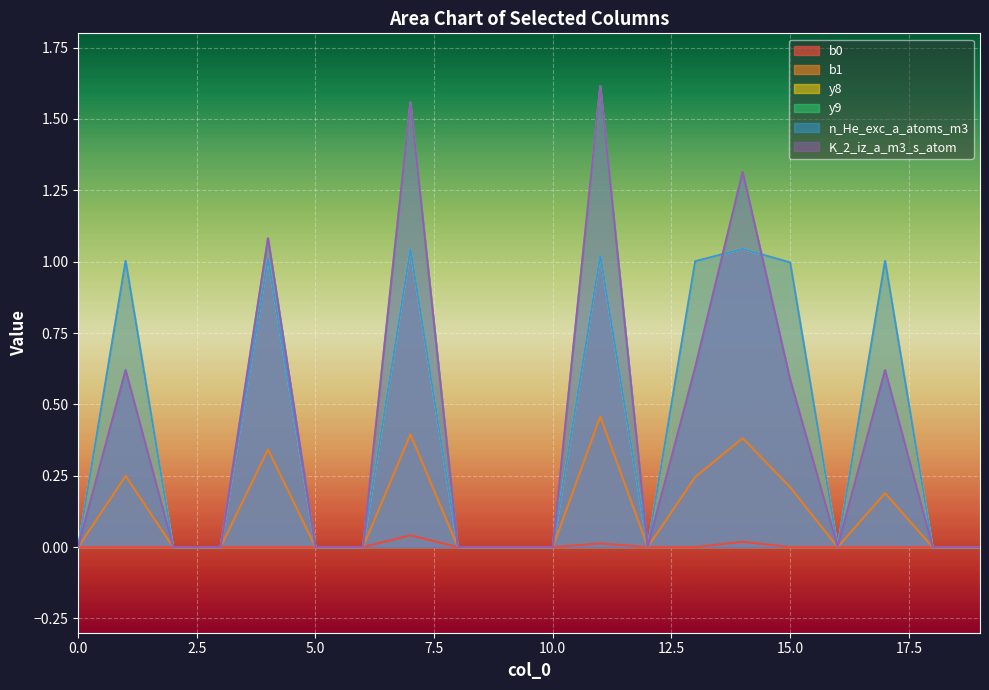

Reading left to right, transcribe all the data shown in this chart.

b0: 0=0.0	1=0.0	2=0.0	3=0.0	4=0.0	5=0.0	6=0.0	7=0.0	8=0.0	9=0.0	10=0.0	11=0.0	12=0.0	13=0.0	14=0.0	15=0.0	16=0.0	17=0.0	18=0.0	19=0.0
b1: 0=0.0	1=0.2	2=0.0	3=0.0	4=0.3	5=0.0	6=0.0	7=0.4	8=0.0	9=0.0	10=0.0	11=0.5	12=0.0	13=0.2	14=0.4	15=0.2	16=0.0	17=0.2	18=0.0	19=0.0
y8: 0=0.0	1=1.0	2=0.0	3=0.0	4=1.0	5=0.0	6=0.0	7=1.0	8=0.0	9=0.0	10=0.0	11=1.0	12=0.0	13=1.0	14=1.0	15=1.0	16=0.0	17=1.0	18=0.0	19=0.0
y9: 0=0.0	1=0.6	2=0.0	3=0.0	4=1.1	5=0.0	6=0.0	7=1.6	8=0.0	9=0.0	10=0.0	11=1.6	12=0.0	13=0.6	14=1.3	15=0.6	16=0.0	17=0.6	18=0.0	19=0.0
n_He_exc_a_atoms_m3: 0=0.0	1=1.0	2=0.0	3=0.0	4=1.0	5=0.0	6=0.0	7=1.0	8=0.0	9=0.0	10=0.0	11=1.0	12=0.0	13=1.0	14=1.0	15=1.0	16=0.0	17=1.0	18=0.0	19=0.0
K_2_iz_a_m3_s_atom: 0=0.0	1=0.6	2=0.0	3=0.0	4=1.1	5=0.0	6=0.0	7=1.6	8=0.0	9=0.0	10=0.0	11=1.6	12=0.0	13=0.6	14=1.3	15=0.6	16=0.0	17=0.6	18=0.0	19=0.0